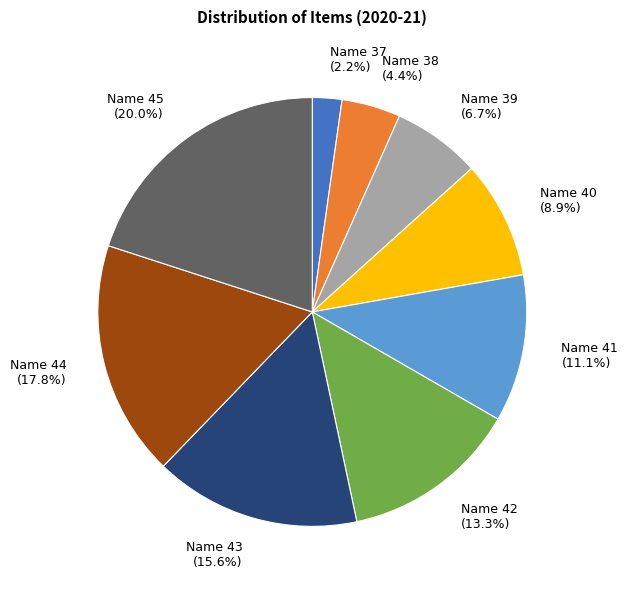

To the nearest percent, what is the average slice percentage?

11%